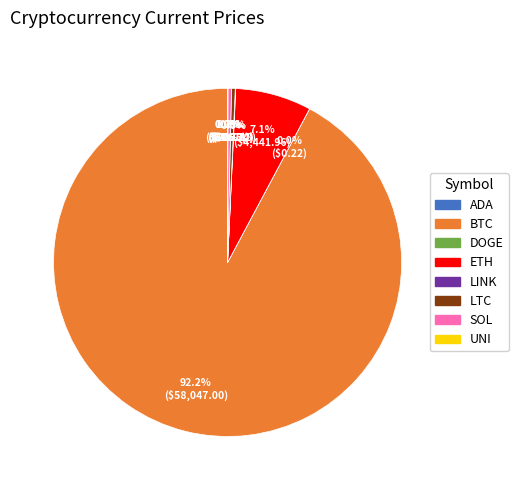

Is there any slice that represents more than half of the pie?

Yes